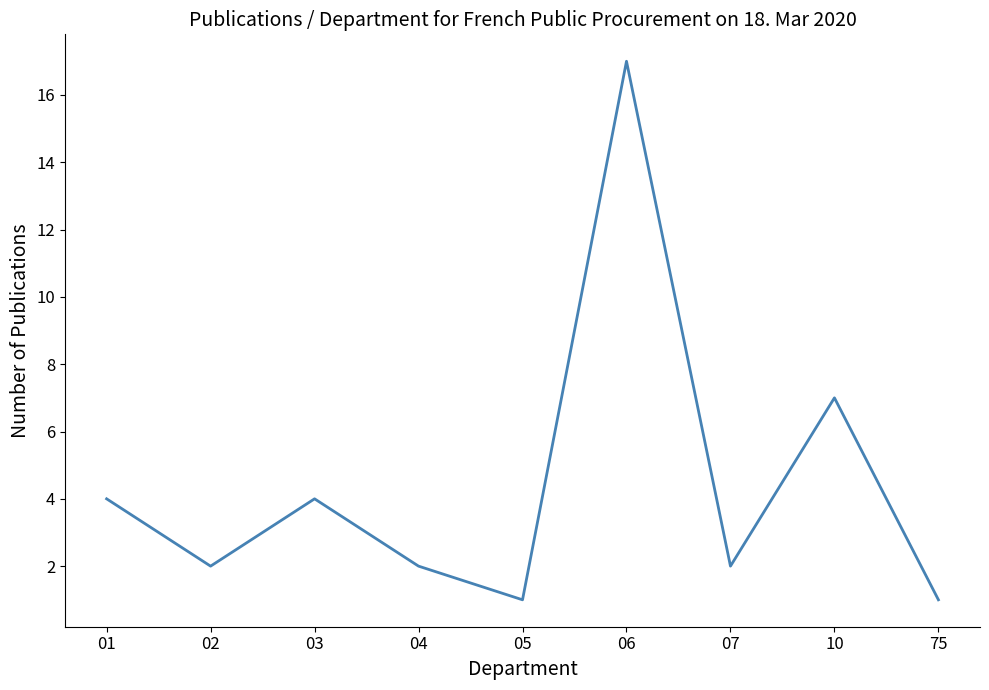

The chart shows a value of 1 at 75. True or false?

True